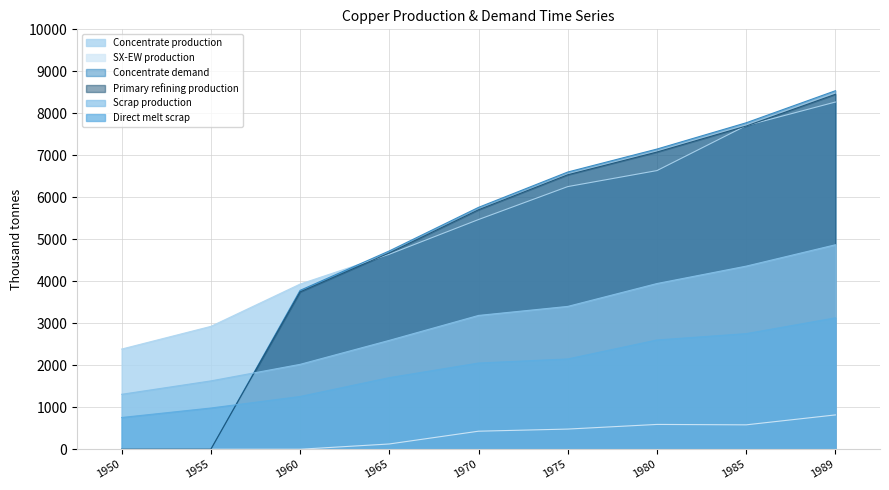

Where is Concentrate production nearest to the value 5327?

1970